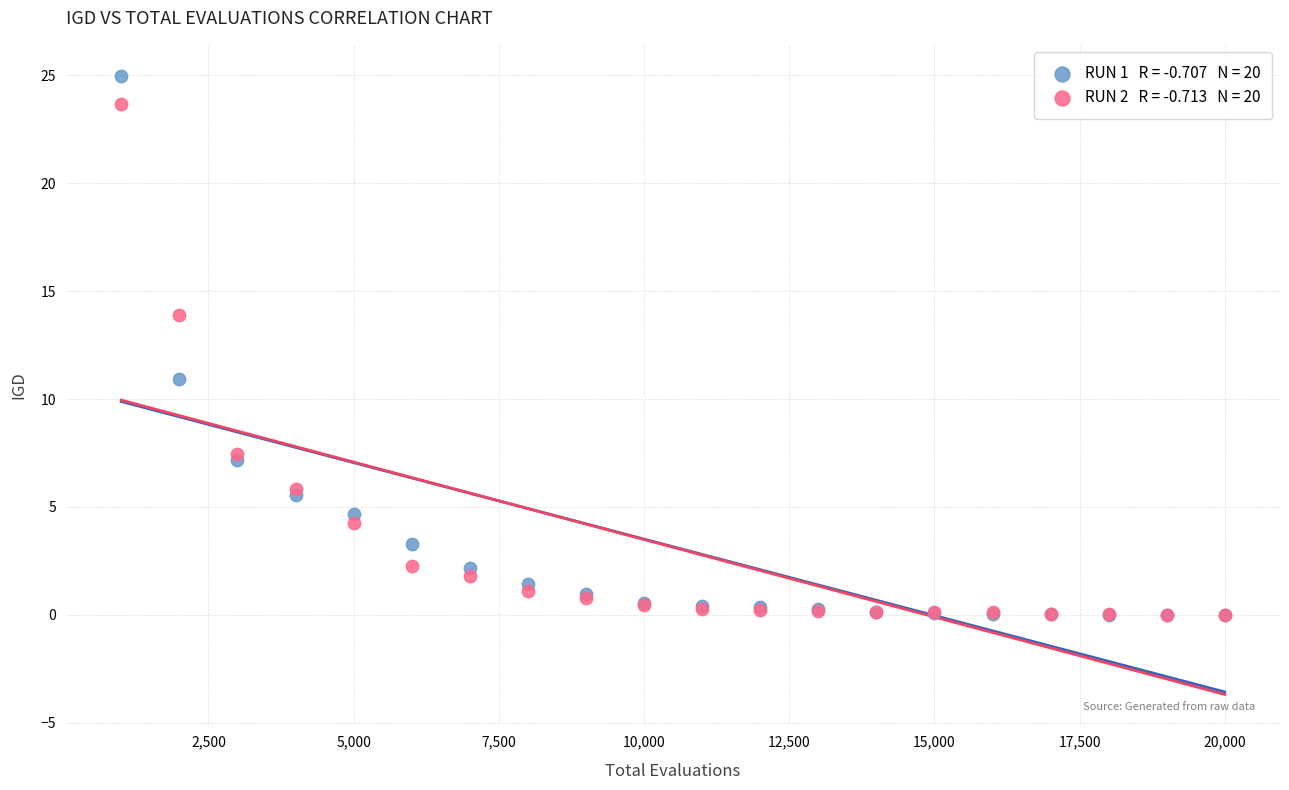

Across all series, what Y value is closest to 12?

10.9